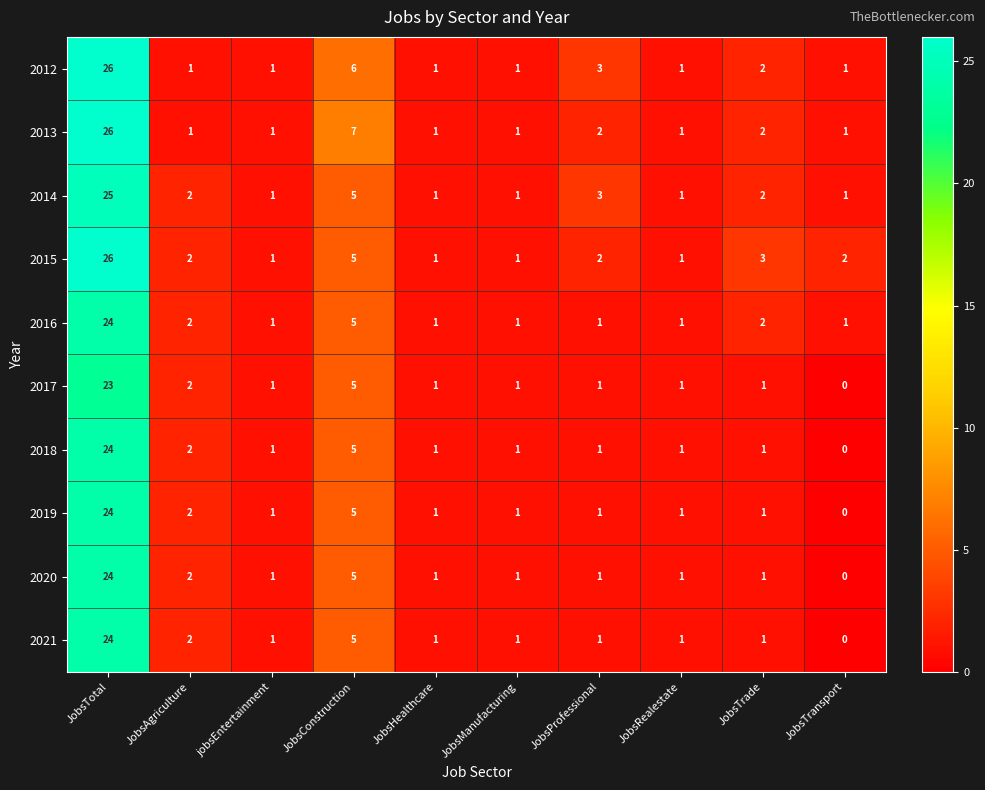

At which label does 2018 first exceed 1?

JobsTotal